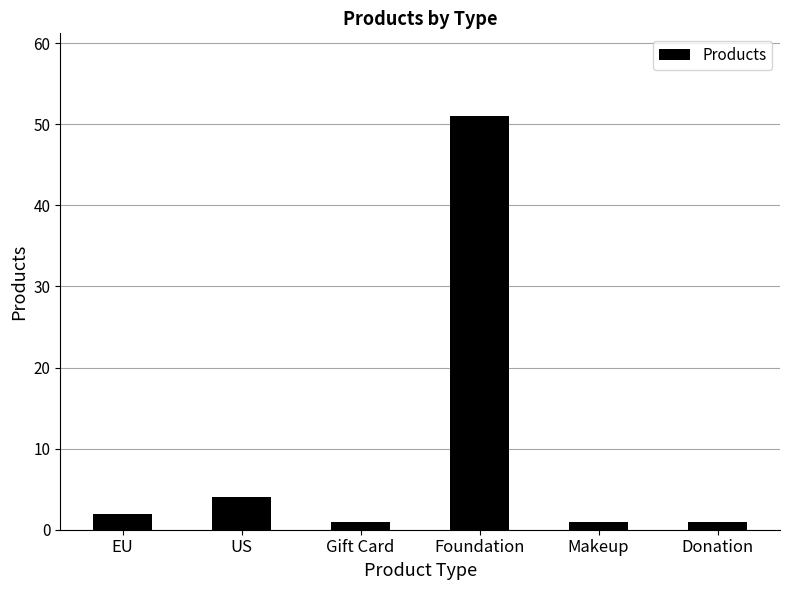

What is the difference between the second highest and minimum values?

3